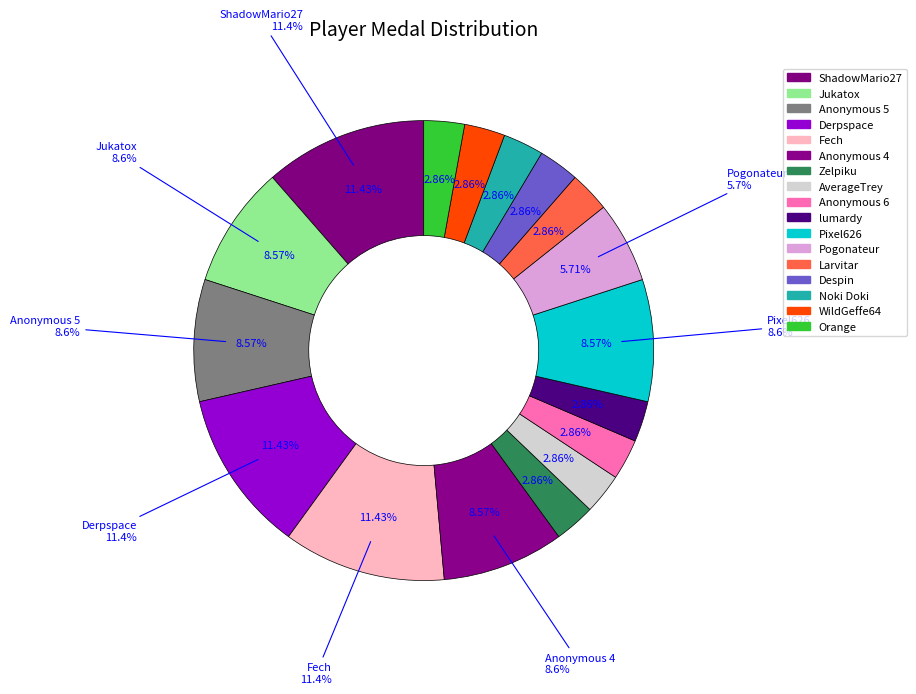

True or false: Orange accounts for 3% of the total.

True